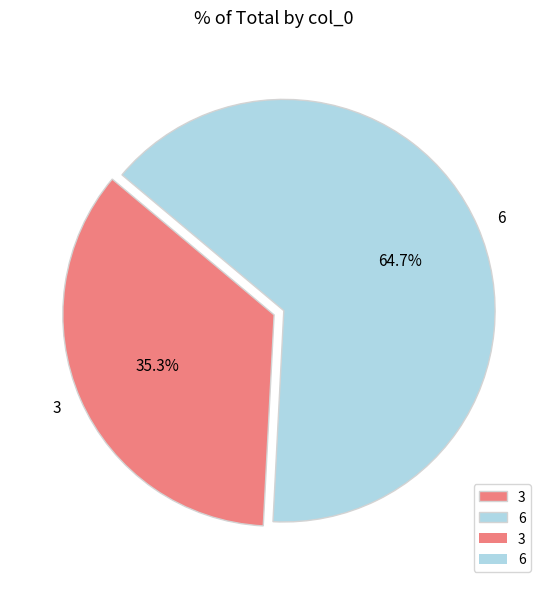

To the nearest percent, what is the difference between the 3 and 6 slice percentages?

29%